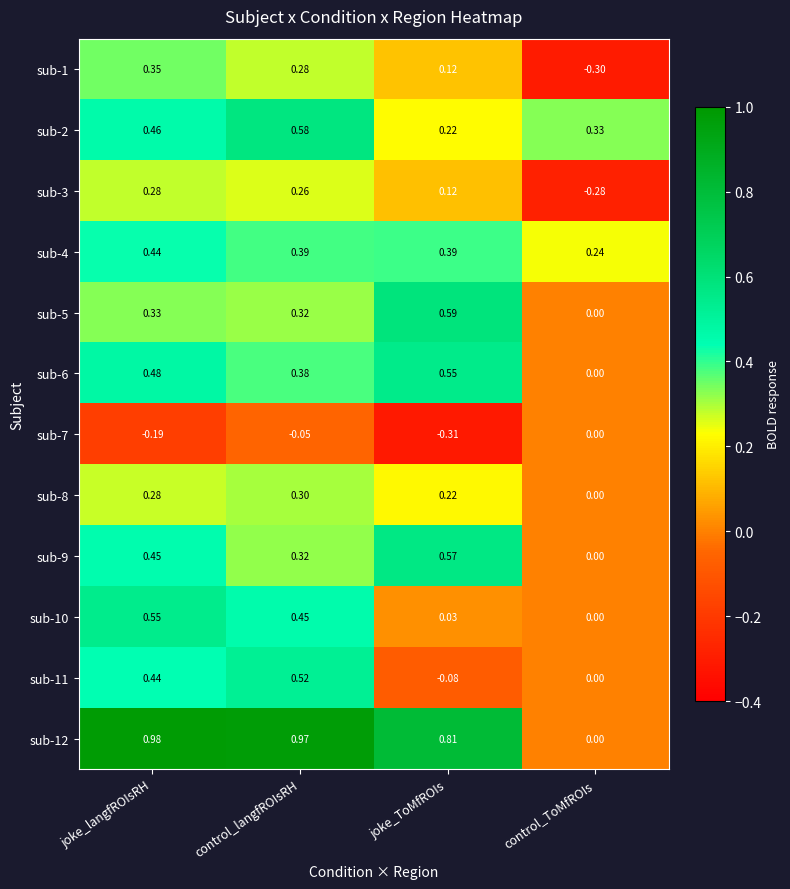

Rank the categories by sub-10 value from highest to lowest.

joke_langfROIsRH, control_langfROIsRH, joke_ToMfROIs, control_ToMfROIs